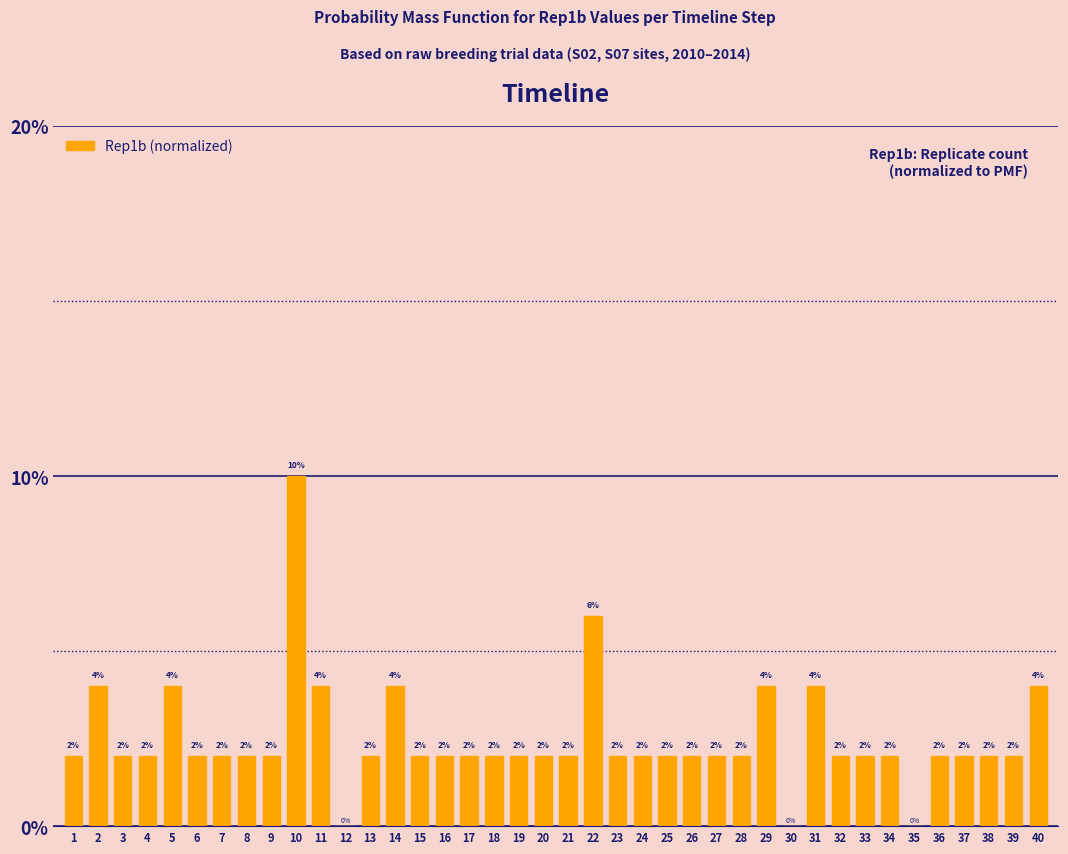

Are the bars horizontal?

No